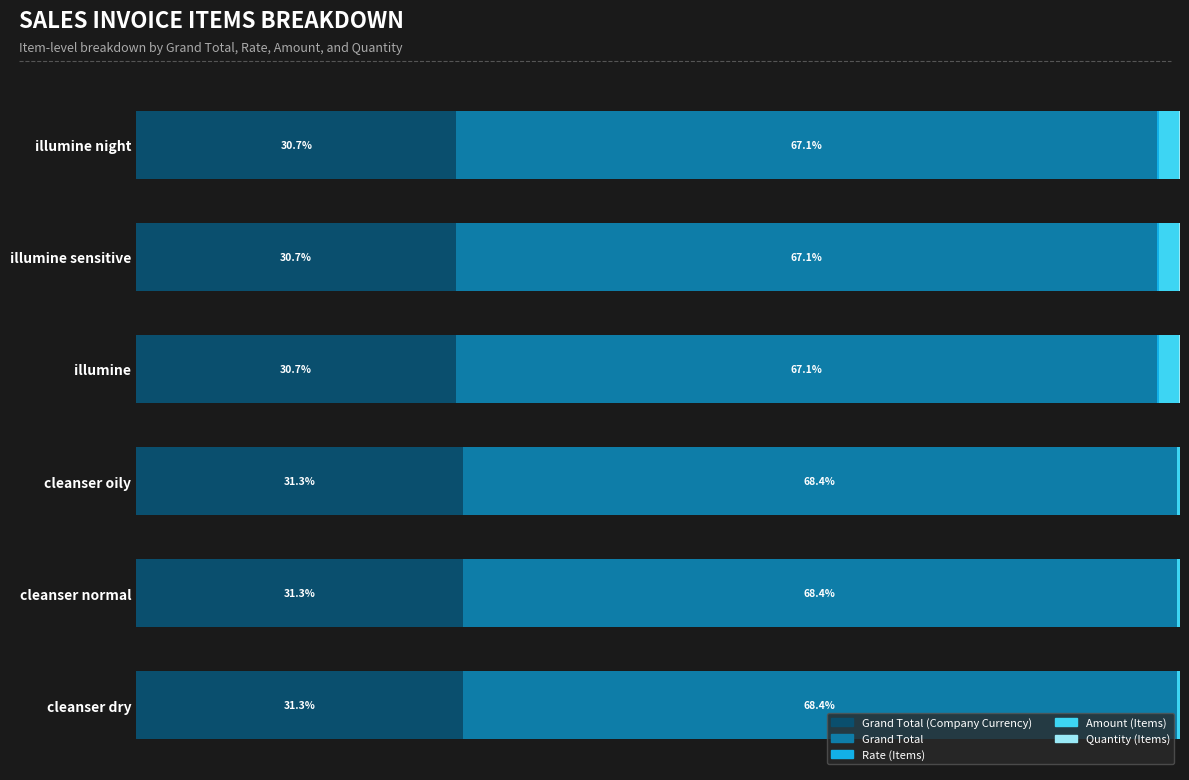

At how many categories does at least one series exceed 21?

6